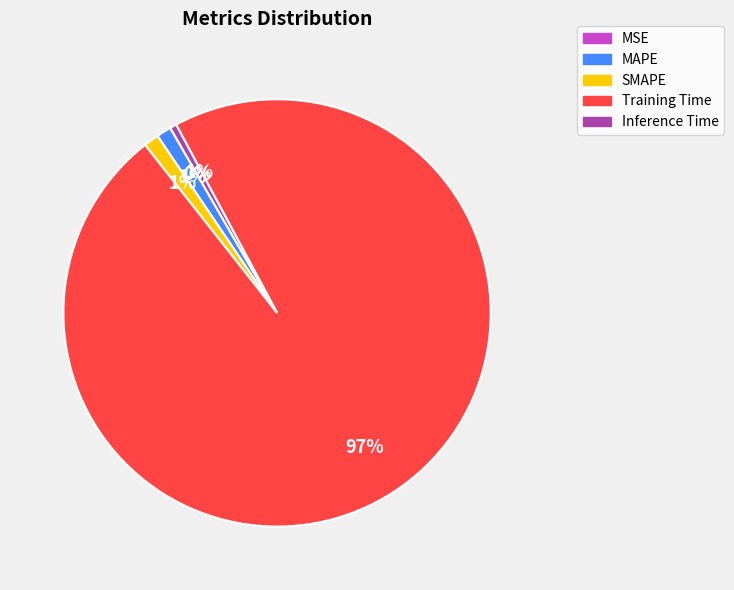

Which slice is the largest?

Training Time